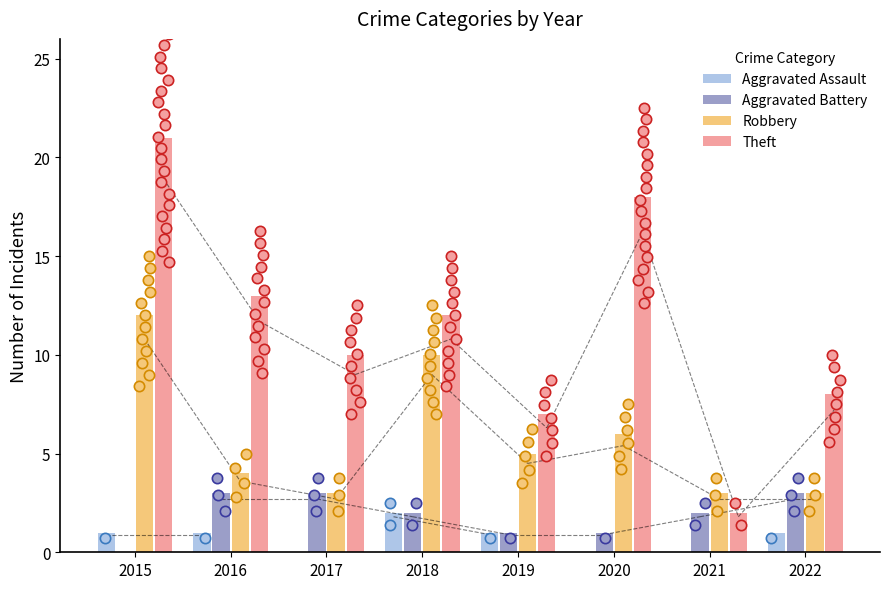

At which category is the sum across all series the highest?

2015